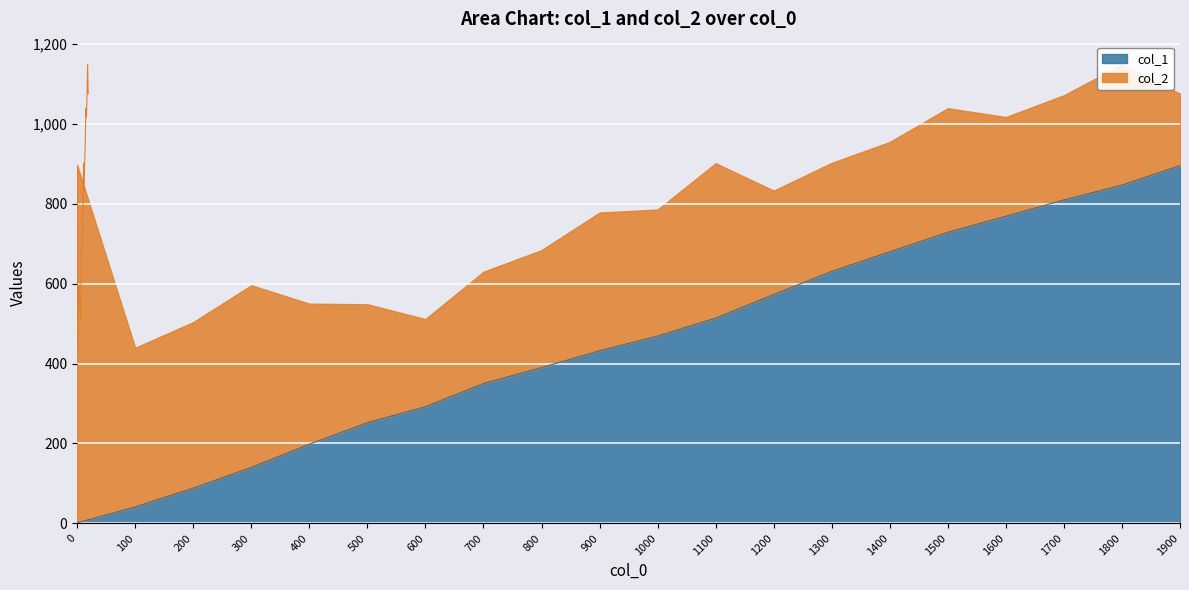

What is the difference between the values at 1000 and 1900?

427